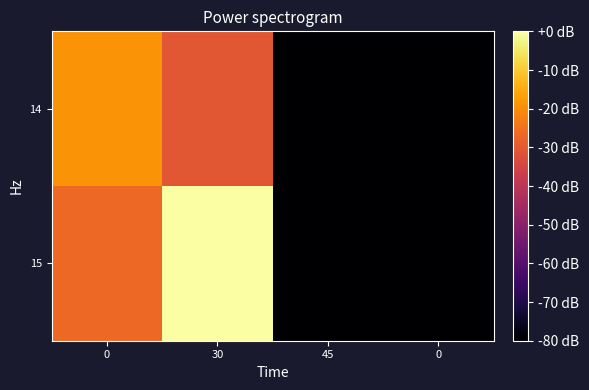

Which series has the largest total across all categories?

15